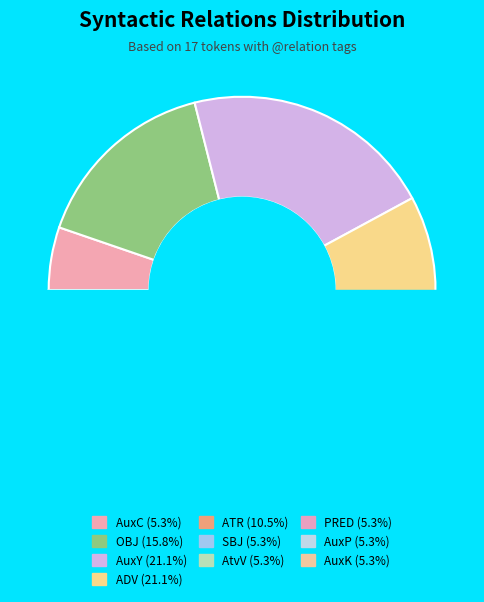

To the nearest percent, what percentage of the pie is AuxY?

21%